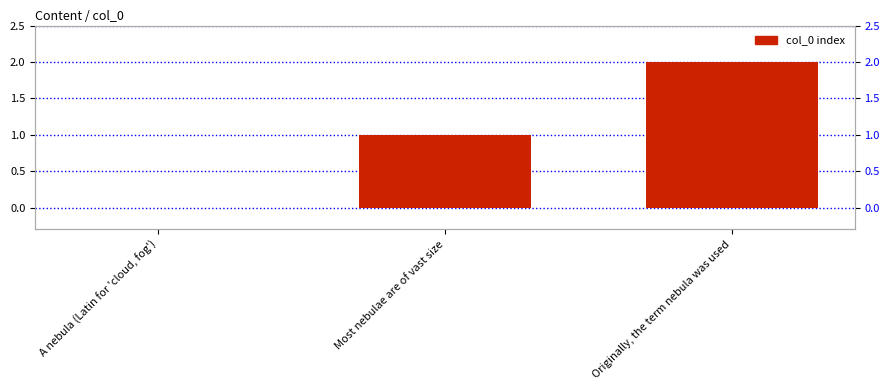

What is the difference between the maximum and minimum values?

2